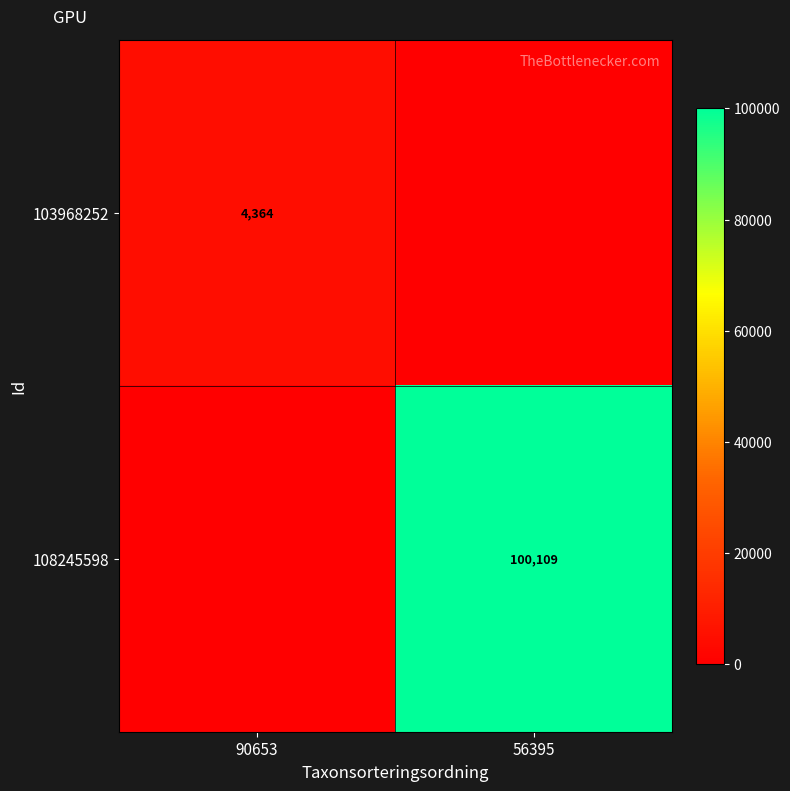

The value of 108245598 at 56395 is 100109. True or false?

True